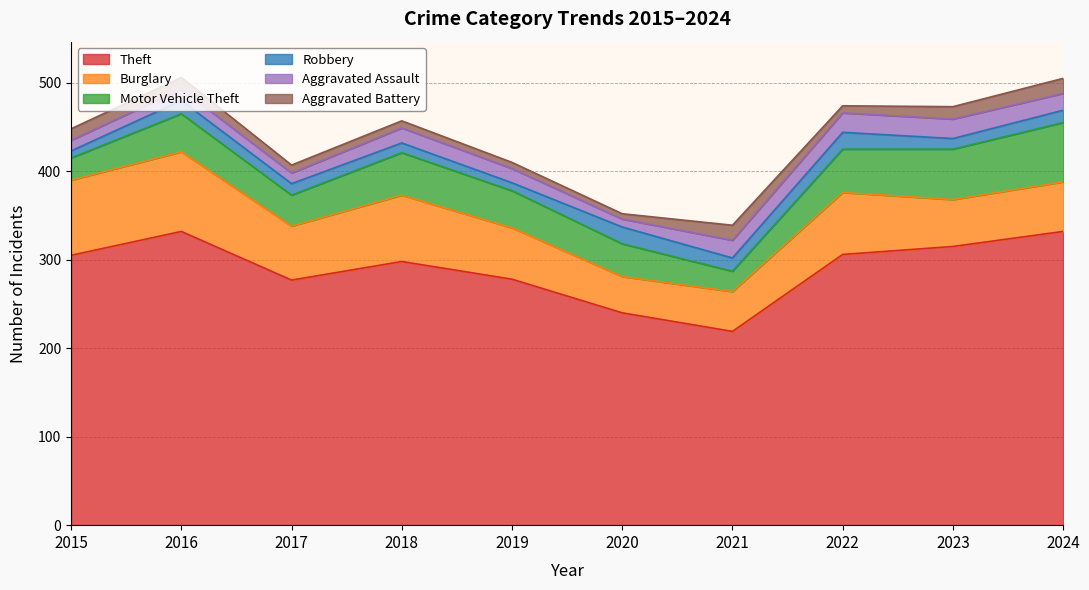

At how many categories does at least one series exceed 321?

2